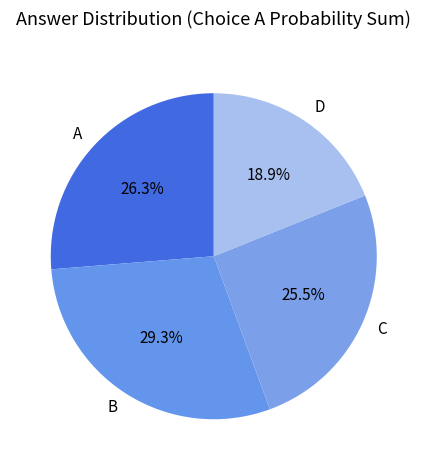

What percentage is the D slice, to the nearest percent?

19%